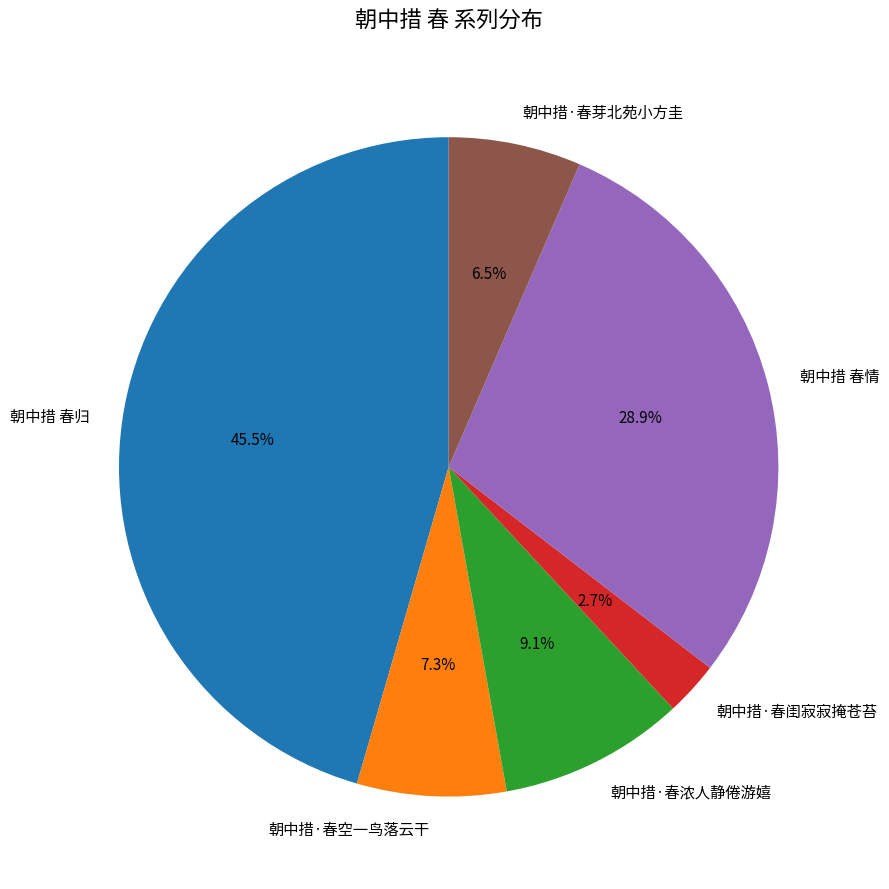

Which slice is the smallest?

朝中措·春闺寂寂掩苍苔